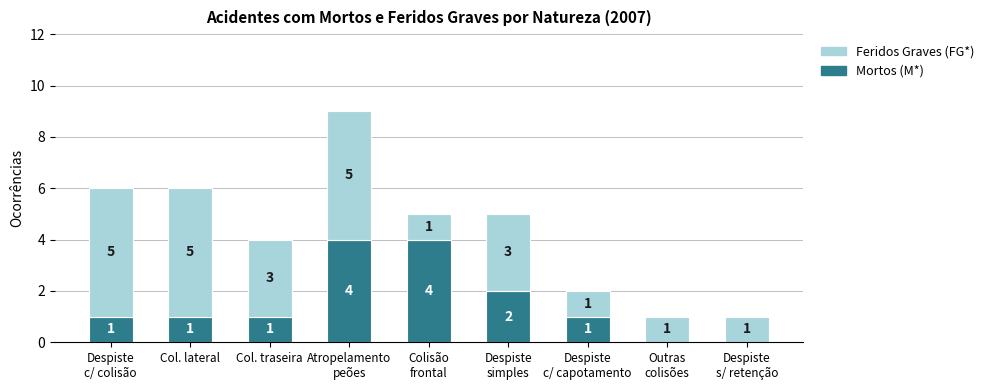

The Mortos (M*) series shows 3 at Outras
colisões. True or false?

False